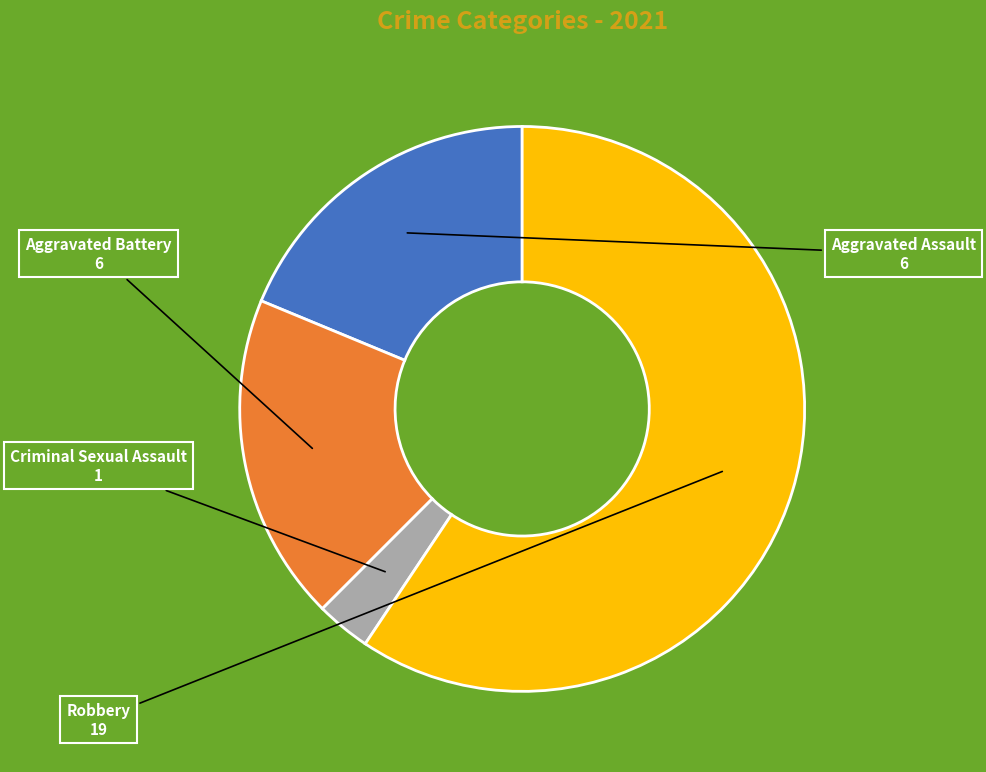

Does any single category account for the majority?

Yes